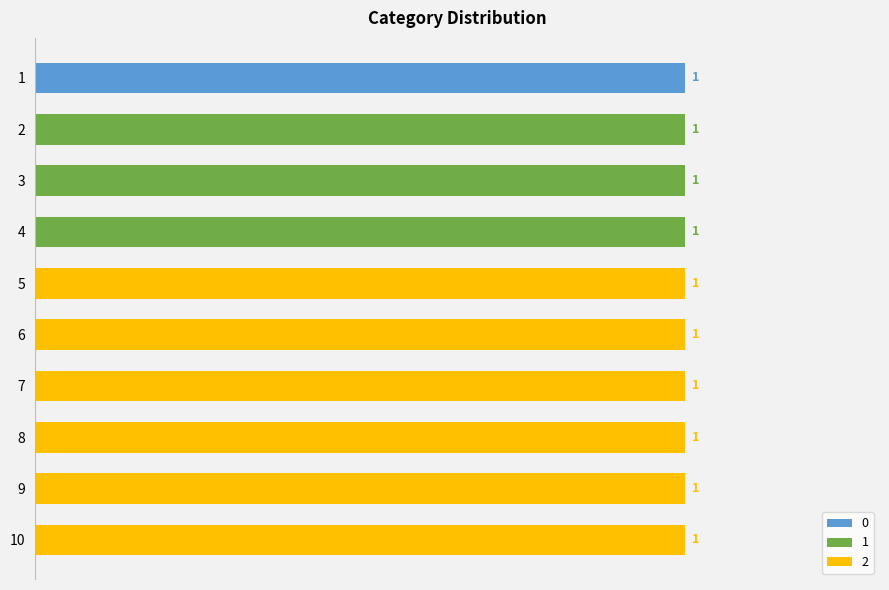

What are all the series names shown in the legend?

0, 1, 2